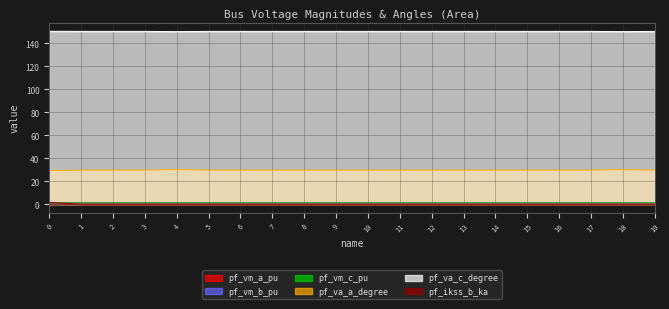

Which category has the lowest value across all series?

1